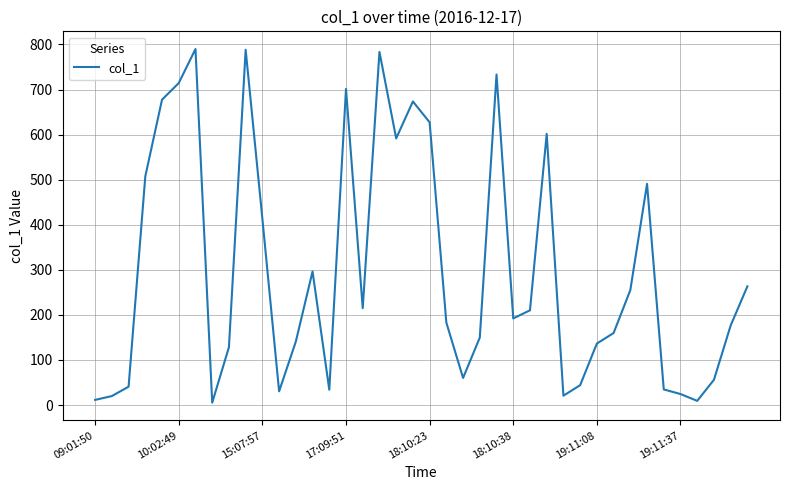

What is the greatest value displayed?

789.8